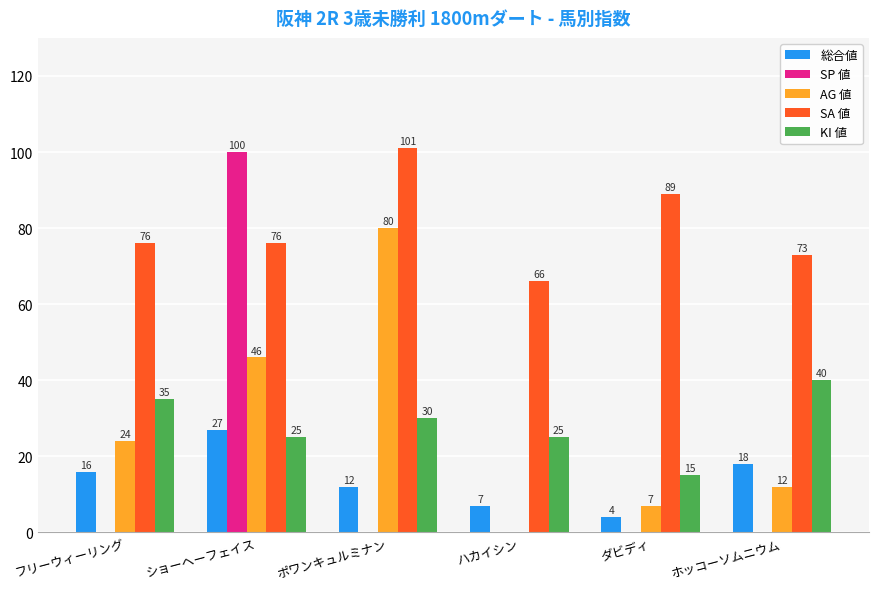

Which category has the highest value in the 総合値 series?

ショーヘーフェイス